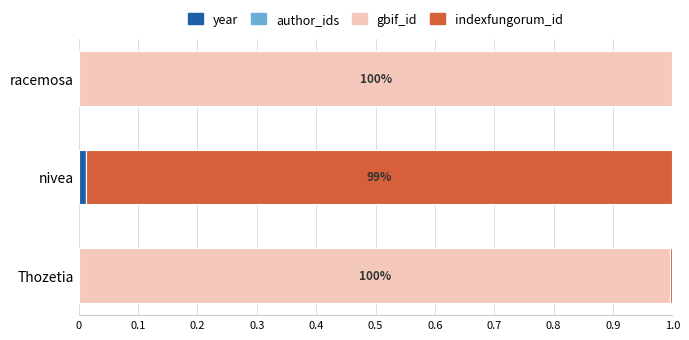

Is it true that year equals 0.0 at Thozetia?

True